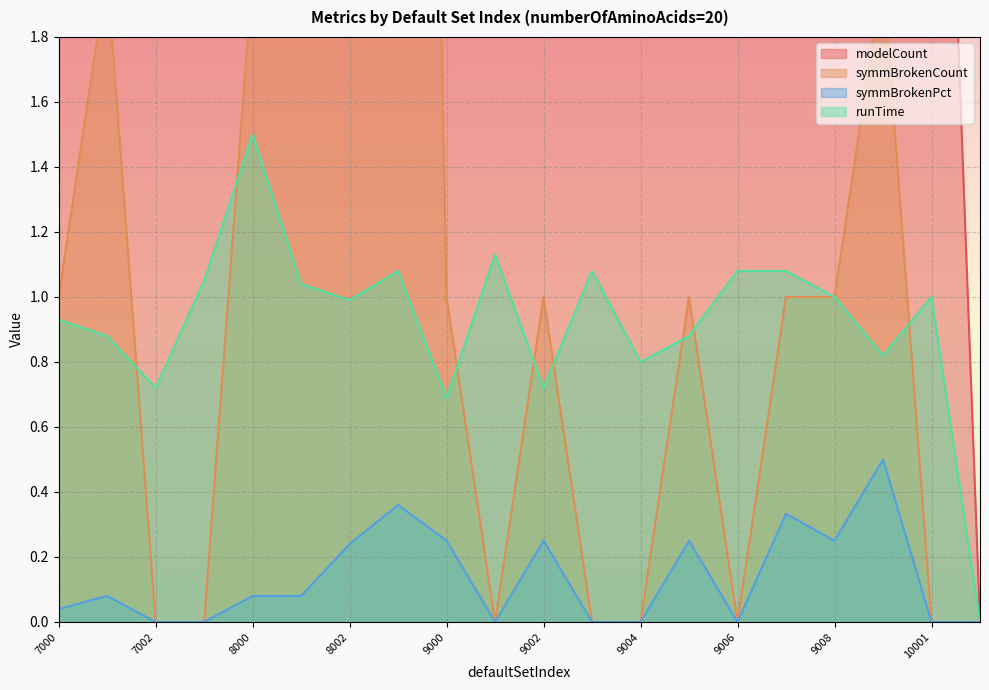

Which series changed the most between 8000 and 9000?

modelCount